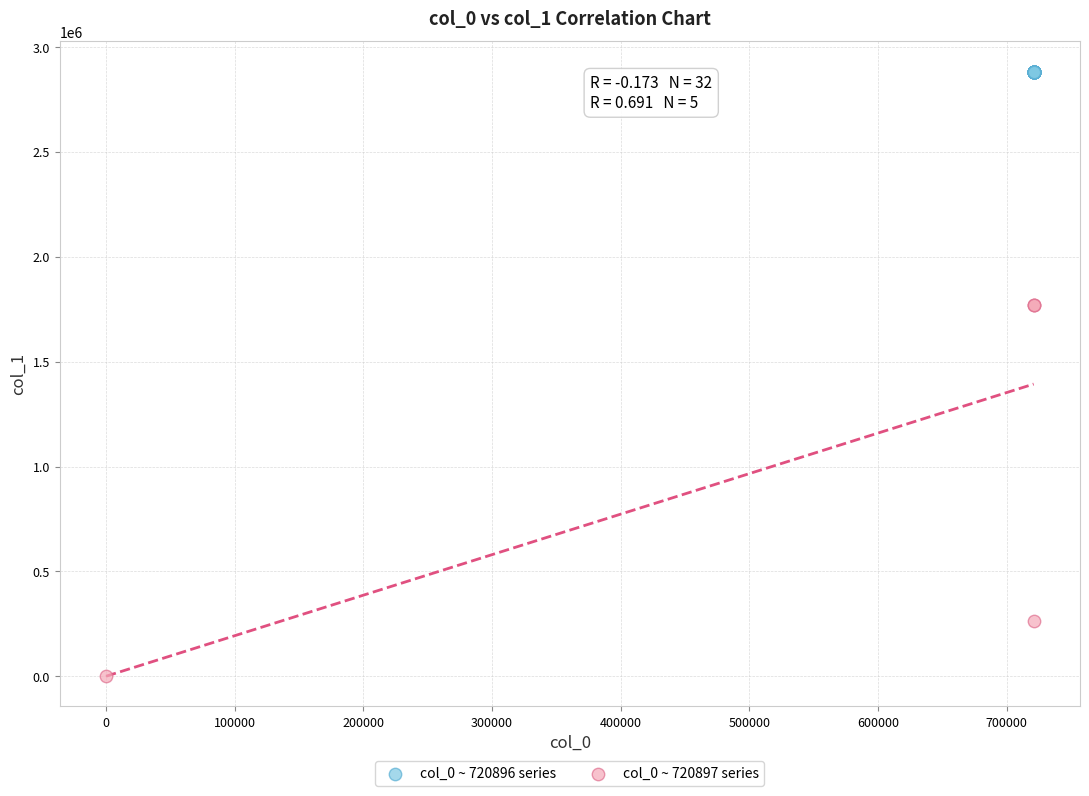

Which series reaches the maximum Y coordinate?

col_0 ~ 720896 series